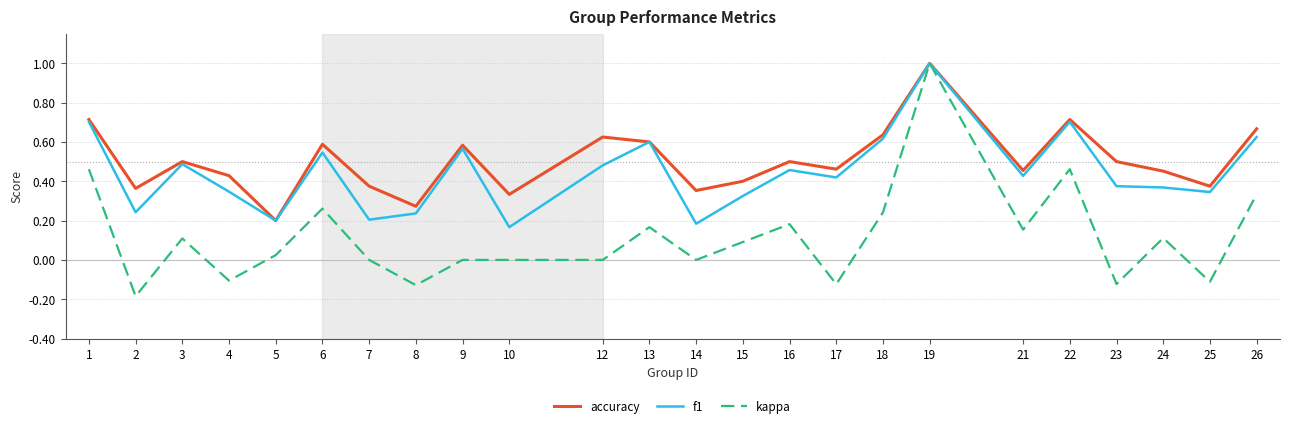

Count the number of categories in the chart.

24